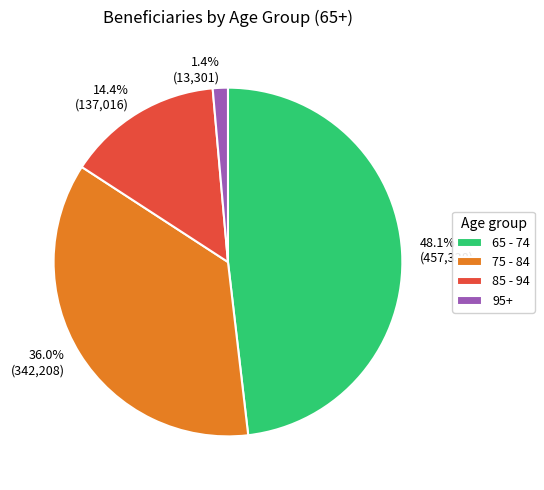

Is it true that 65 - 74 is 48% of the pie?

True